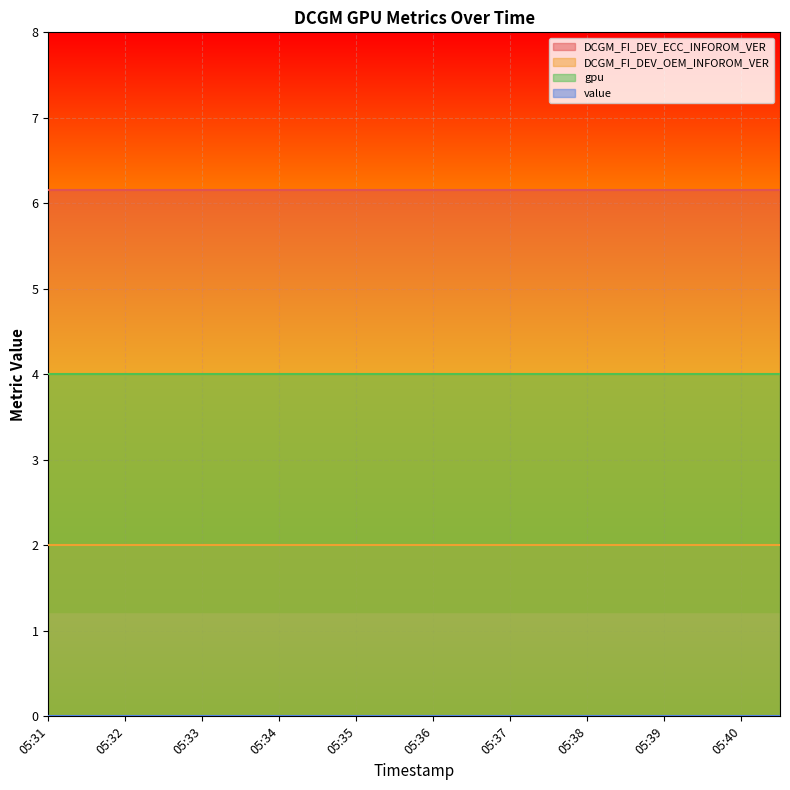

True or false: DCGM_FI_DEV_ECC_INFOROM_VER and DCGM_FI_DEV_OEM_INFOROM_VER intersect in this chart.

False